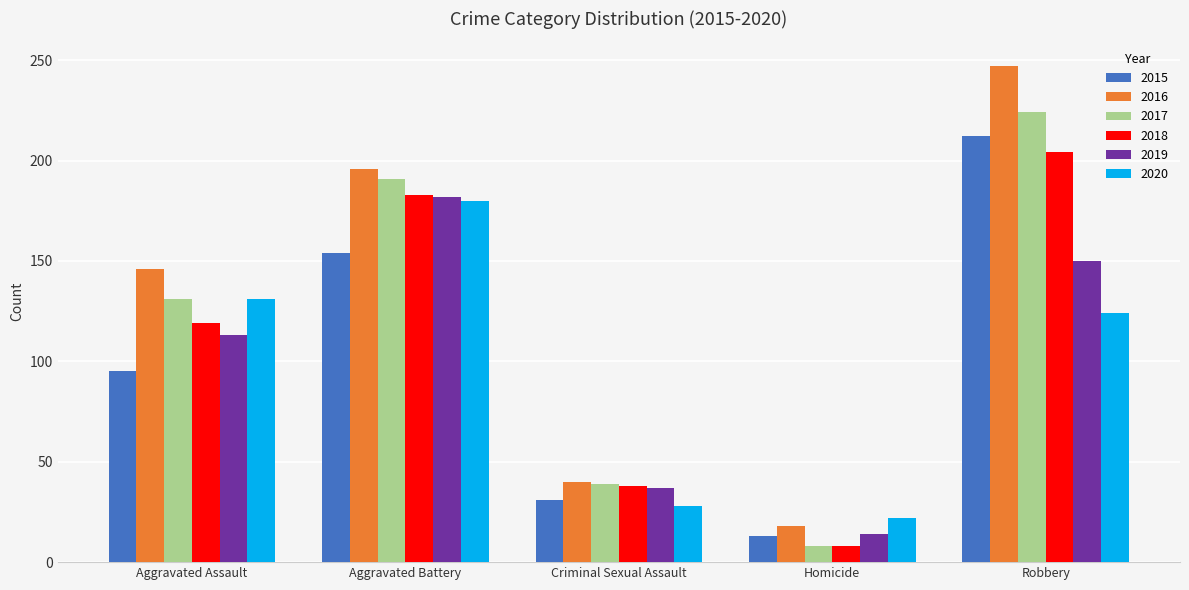

Is it true that 2019 equals 37 at Criminal Sexual Assault?

True